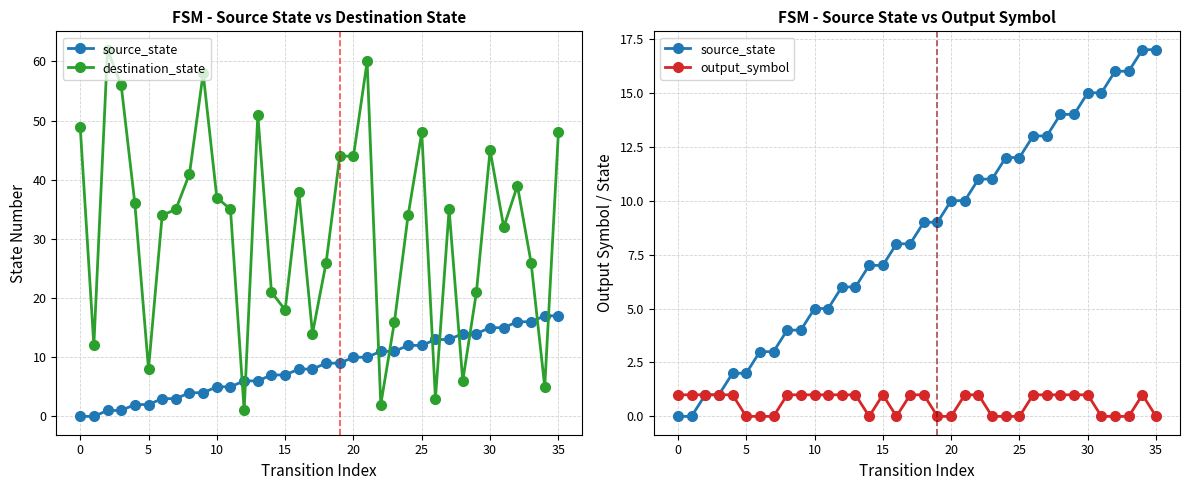

True or false: output_symbol and source_state intersect in this chart.

False